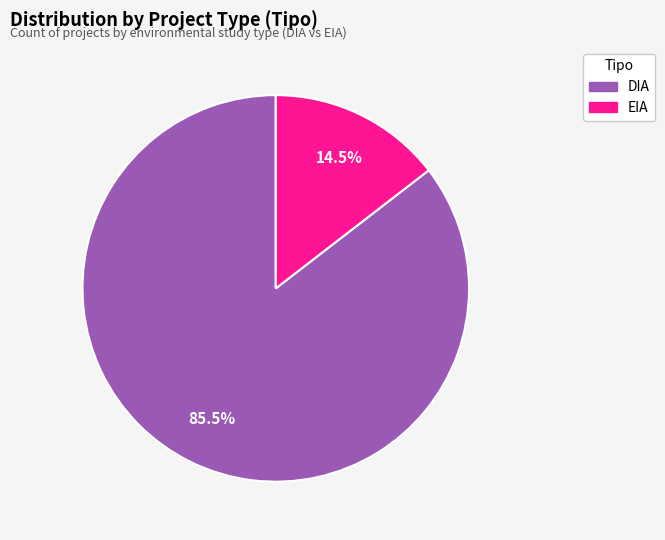

Between EIA and DIA, which is larger?

DIA